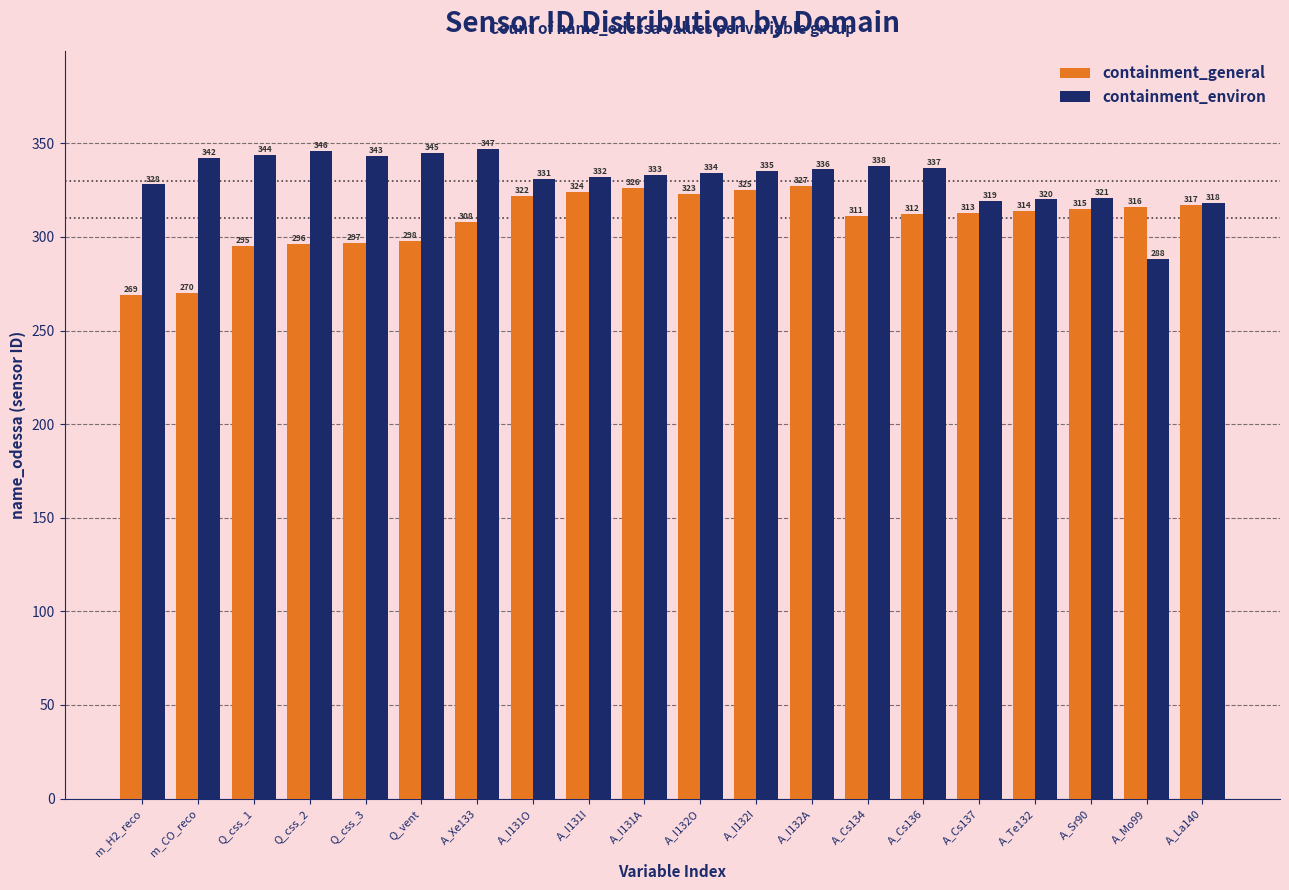

Which series has the largest range (max minus min)?

containment_environ